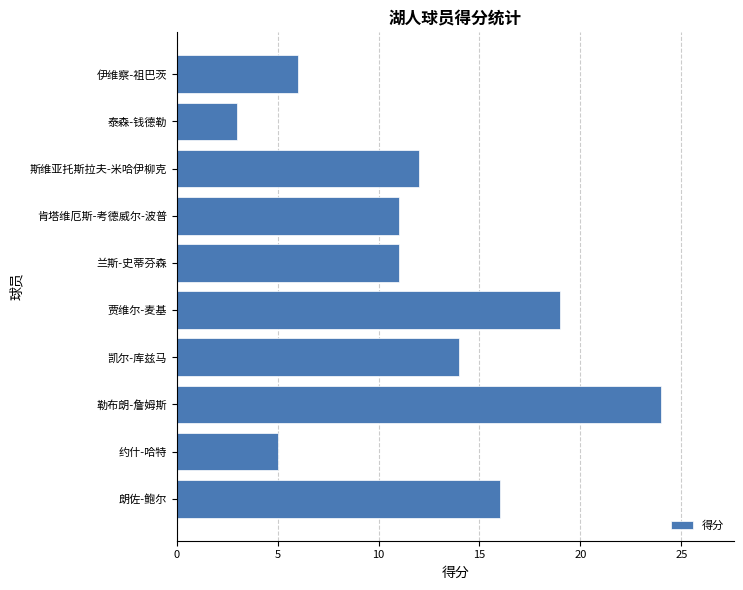

Reading bottom to top, transcribe all the data shown in this chart.

16	5	24	14	19	11	11	12	3	6